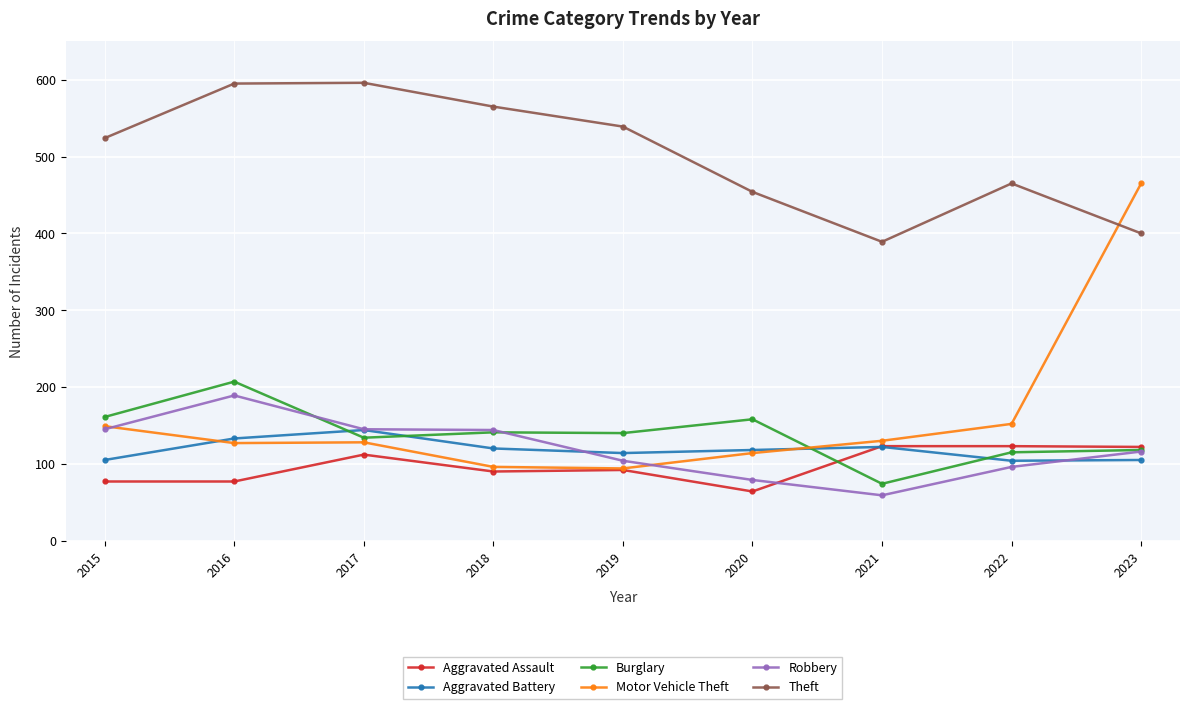

Between which two adjacent categories do Motor Vehicle Theft and Aggravated Battery first intersect?

2015 and 2016